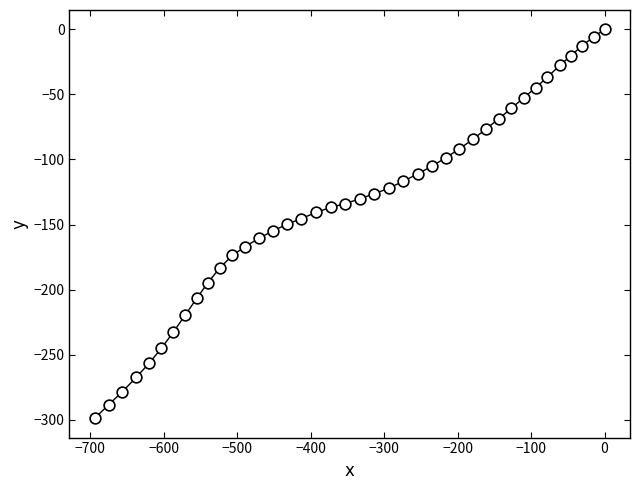

What is the range of Y values (max minus min)?

298.9